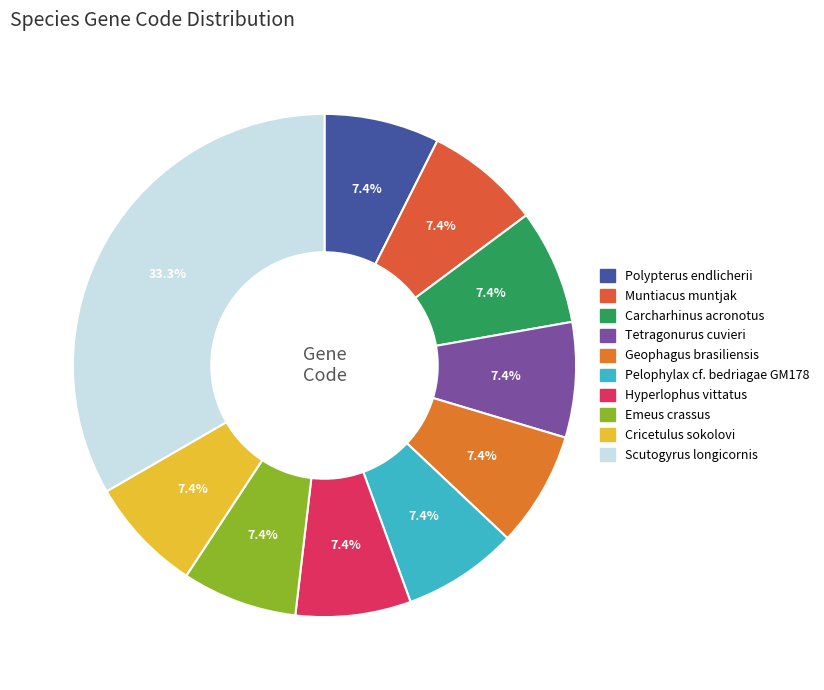

To the nearest percent, what is the difference between the largest and smallest slice percentages?

26%